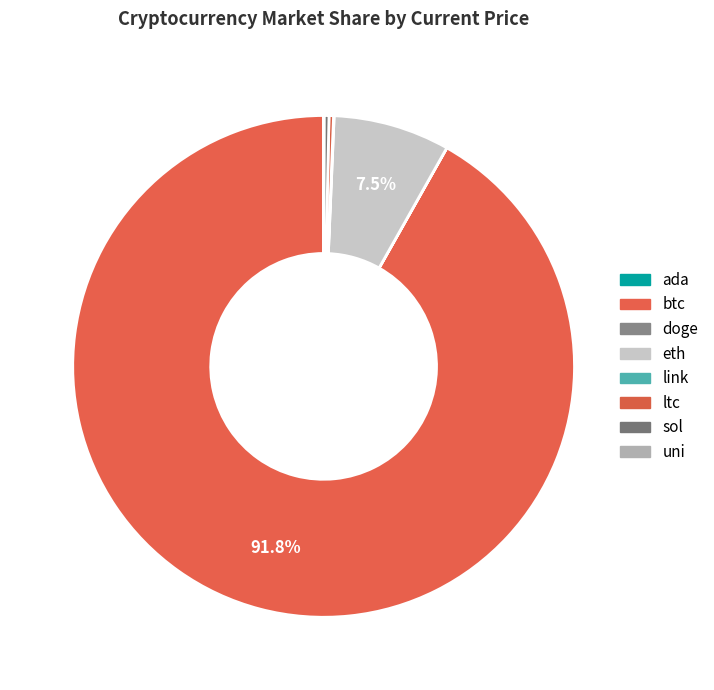

To the nearest percent, what is the combined percentage of doge and eth?

8%